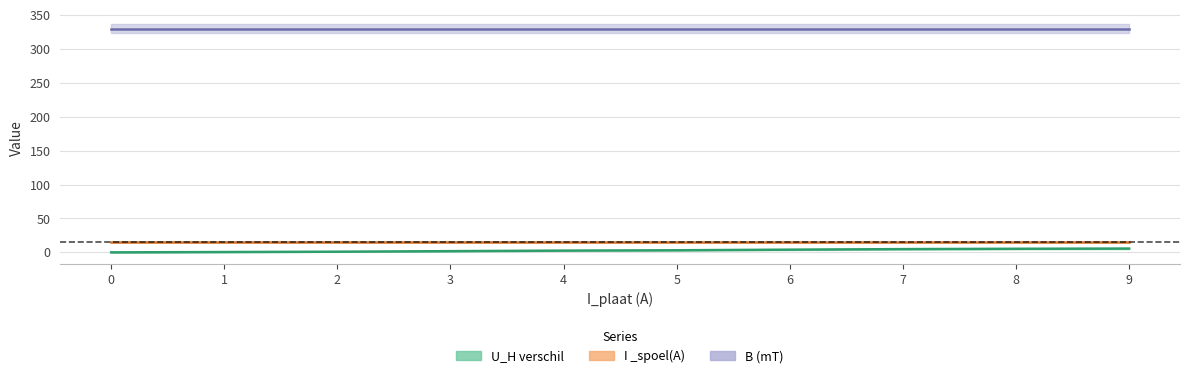

True or false: U_H verschil and B (mT) intersect in this chart.

False